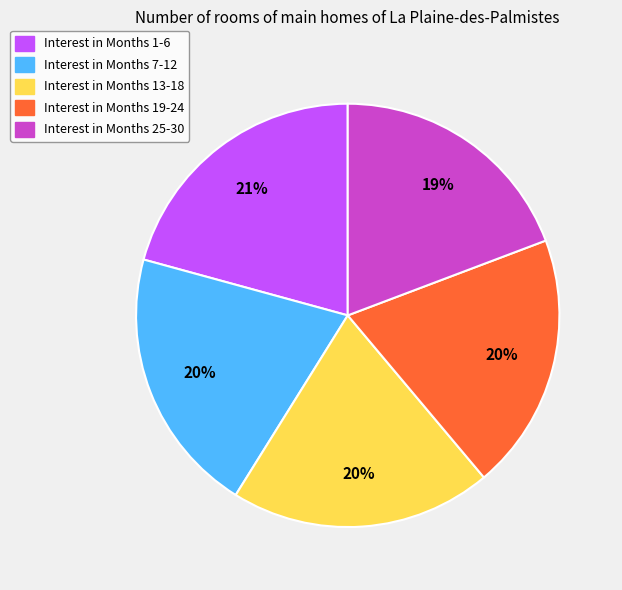

Is there a majority slice in this chart?

No